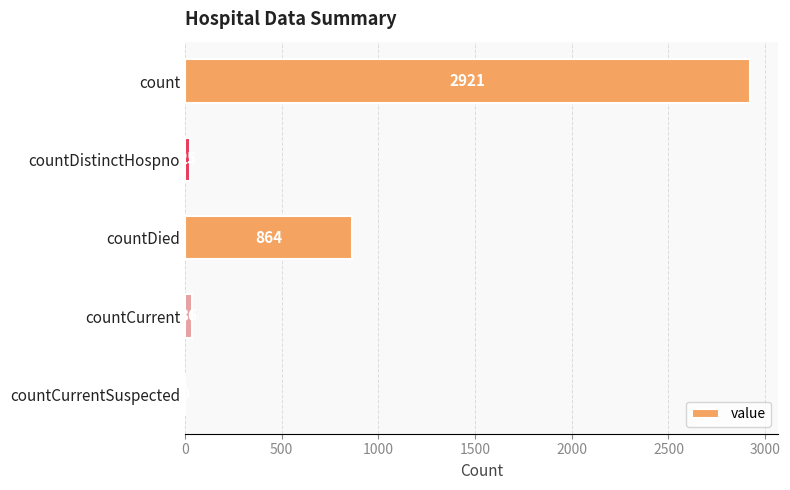

How many distinct data groups are displayed?

1